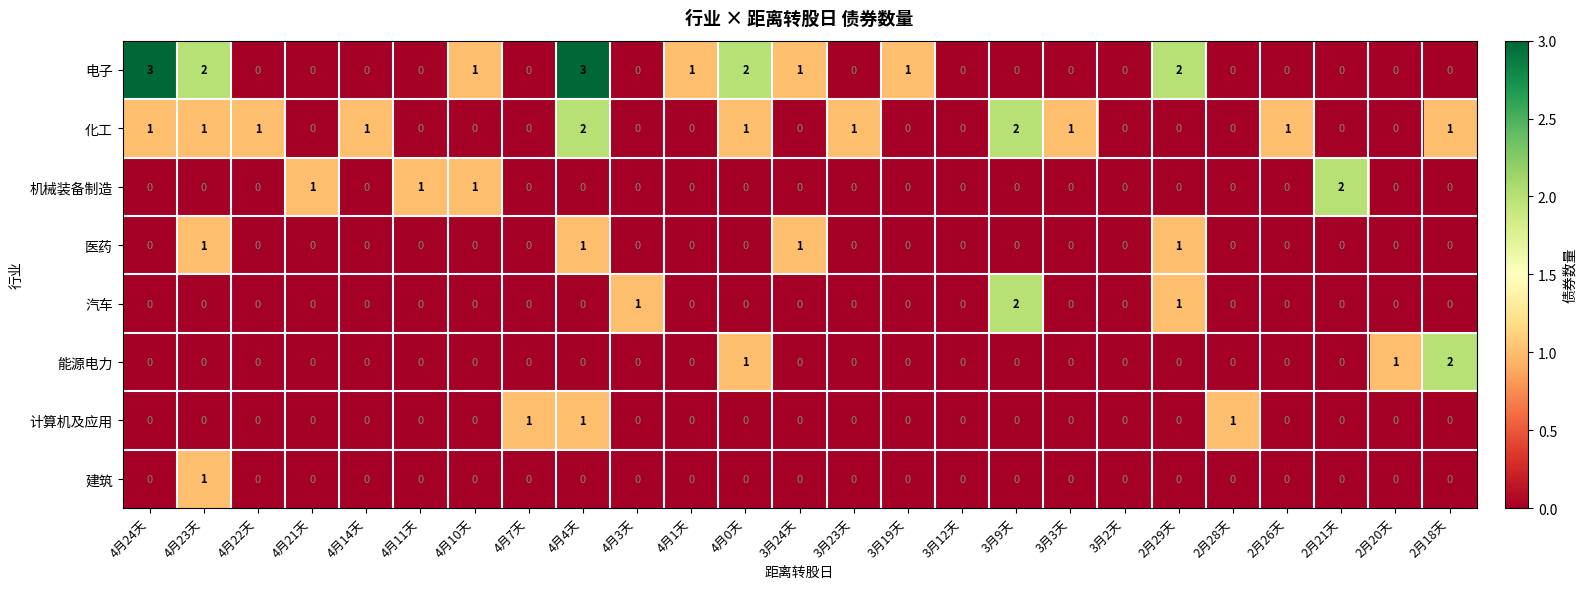

Which series changed the most between 4月3天 and 4月0天?

电子